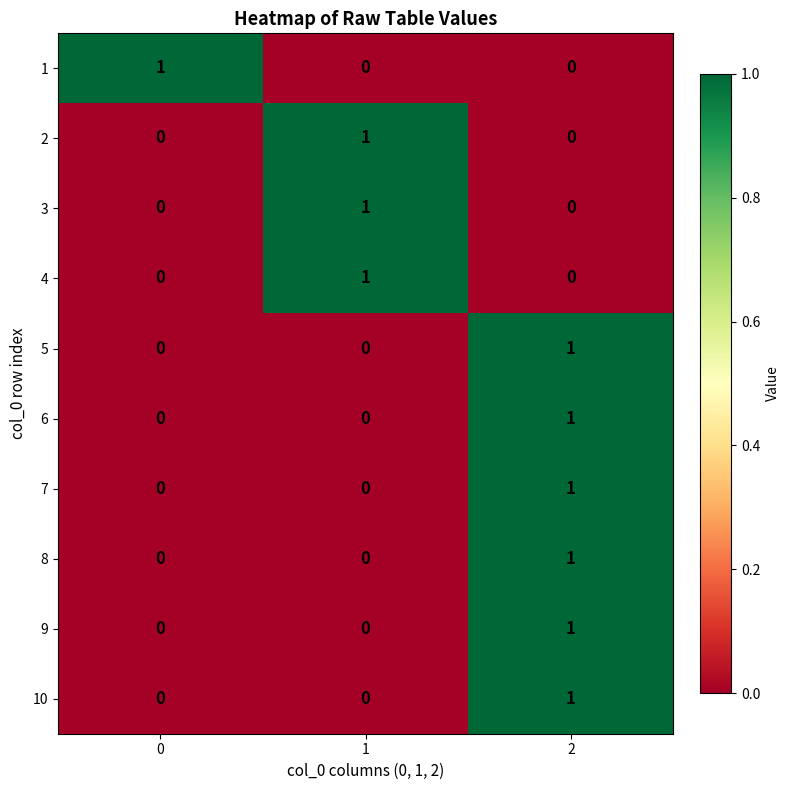

Reading left to right, list all the values displayed in this chart.

1: 1	0	0
2: 0	1	0
3: 0	1	0
4: 0	1	0
5: 0	0	1
6: 0	0	1
7: 0	0	1
8: 0	0	1
9: 0	0	1
10: 0	0	1